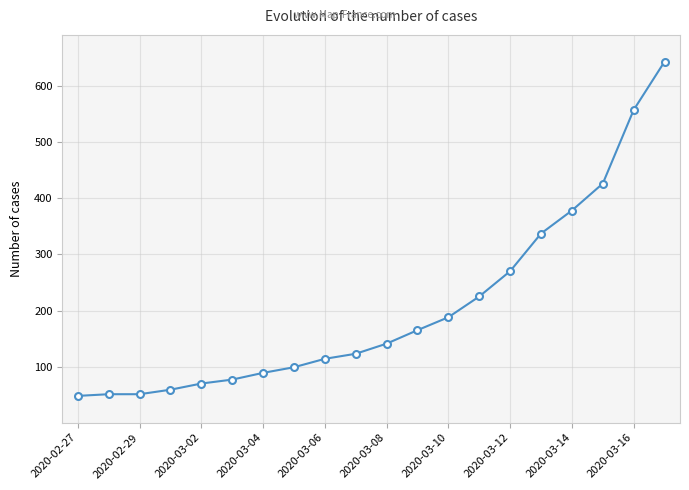

What is the value of the 17th point from the left?

378